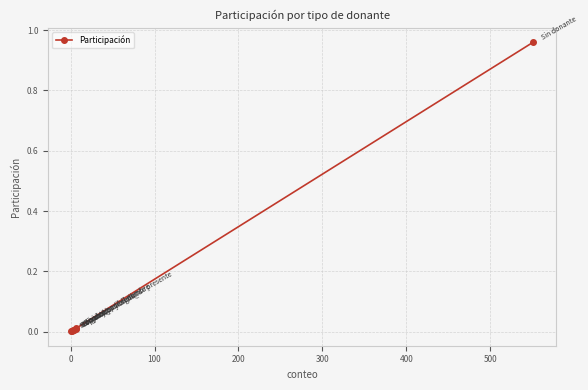

Is it true that the value at −100 is 0.0?

False